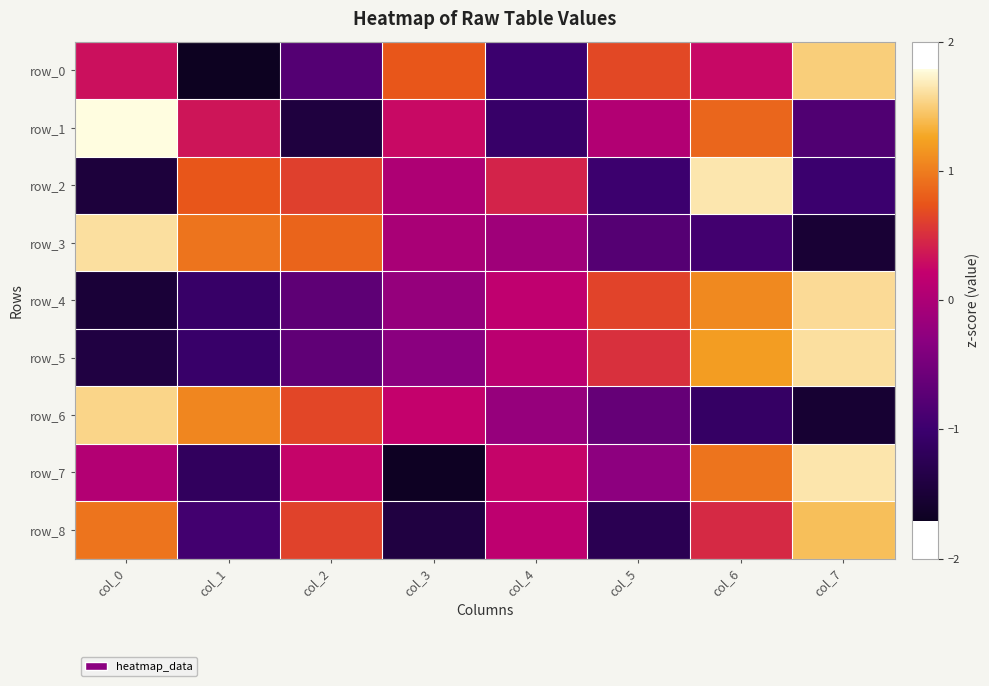

What is the minimum value shown in the chart?

-1.7